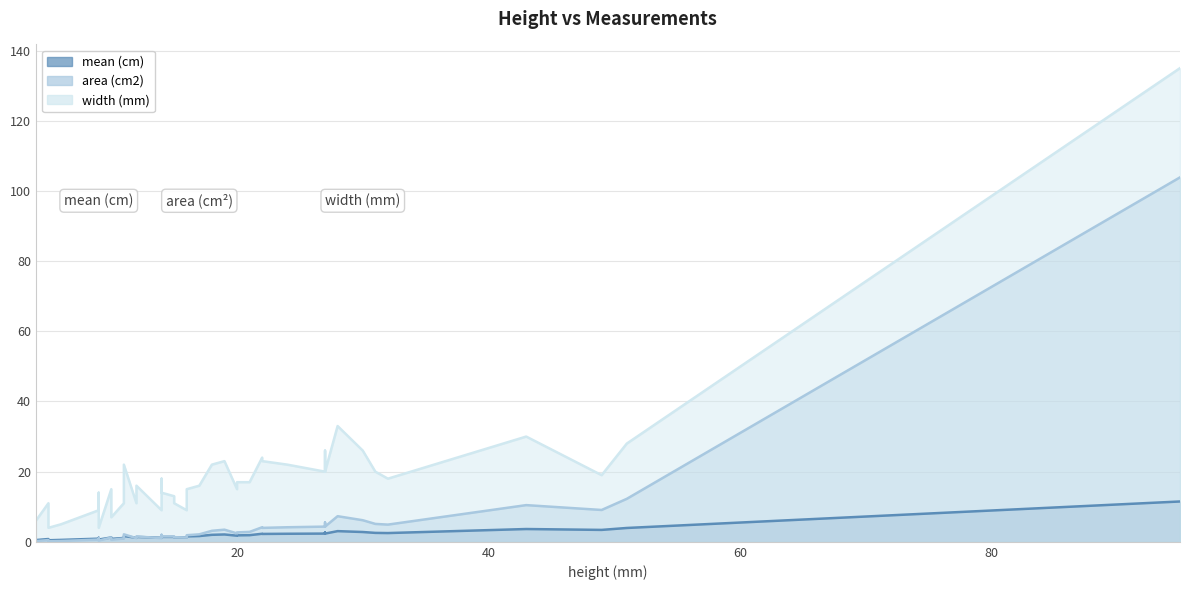

How many lines are shown in the chart?

3